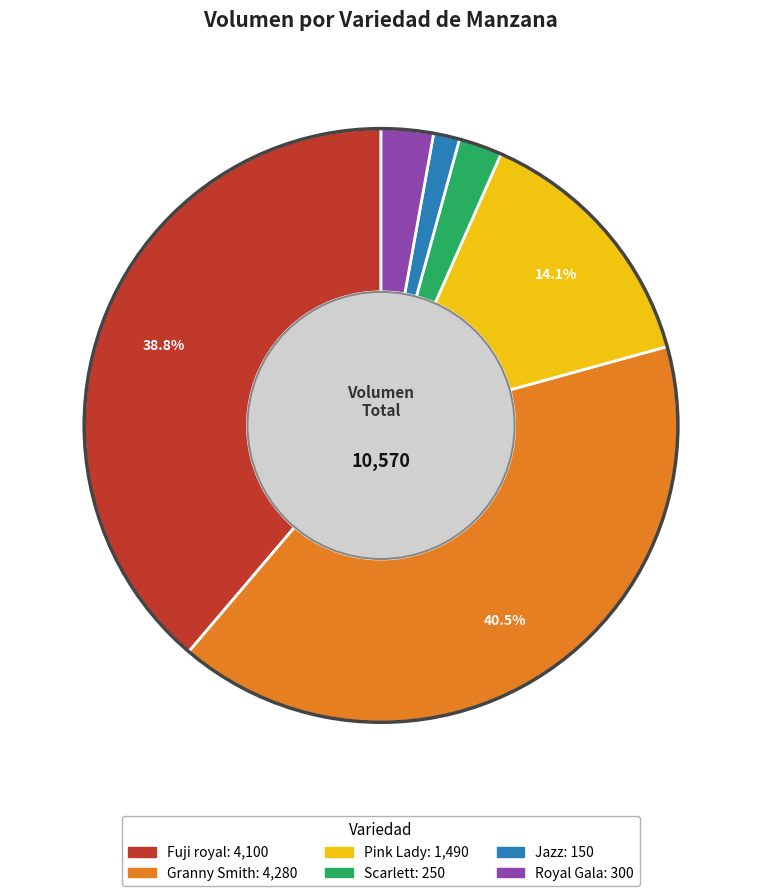

What is the smallest slice in the pie chart?

Jazz